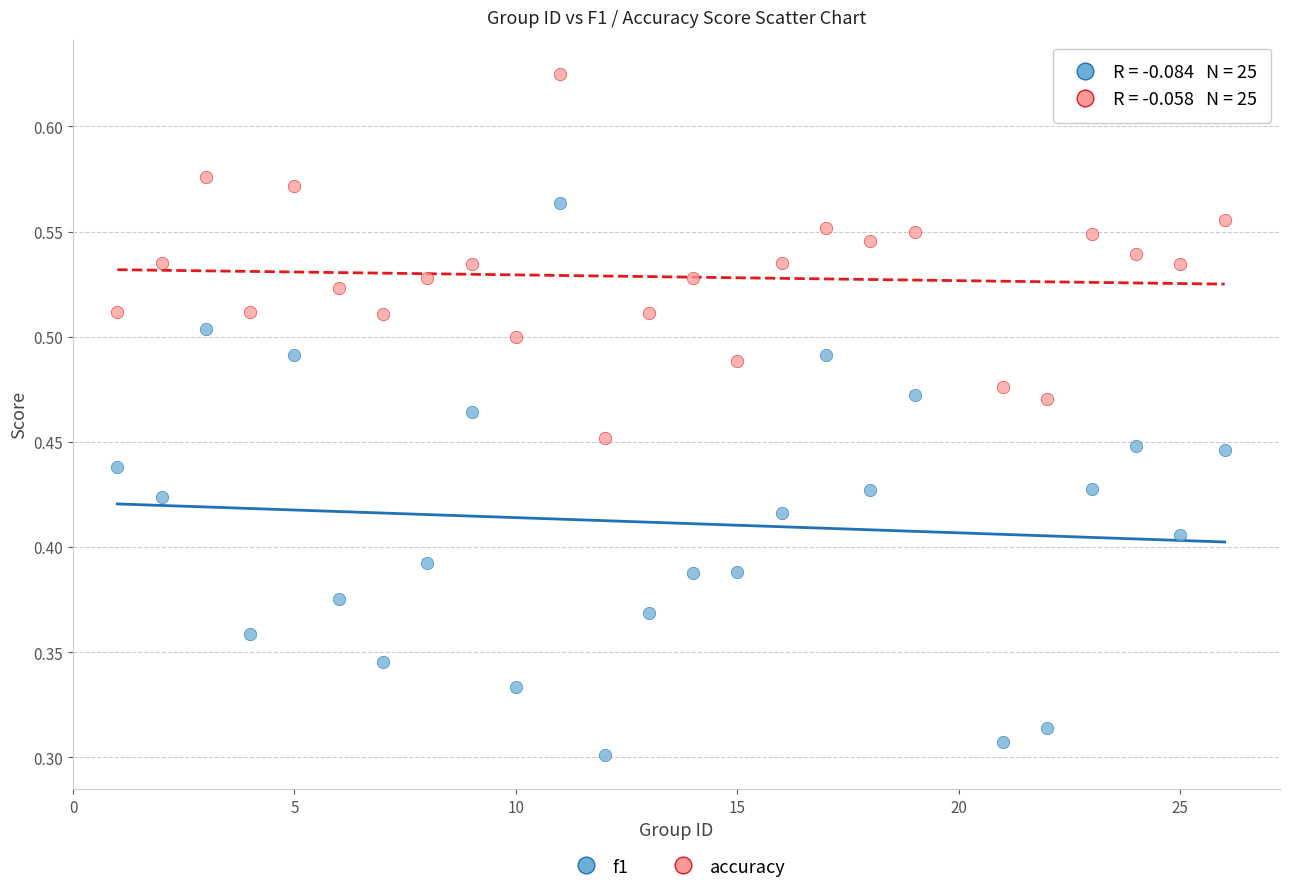

Which series reaches the minimum Y coordinate?

f1